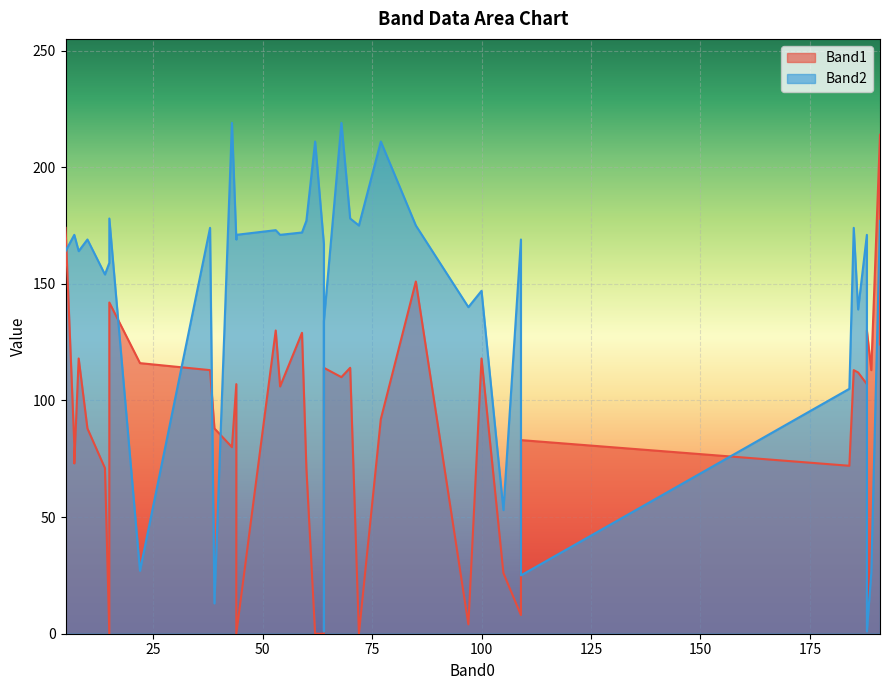

What is the approximate value of Band1 at 6?

118